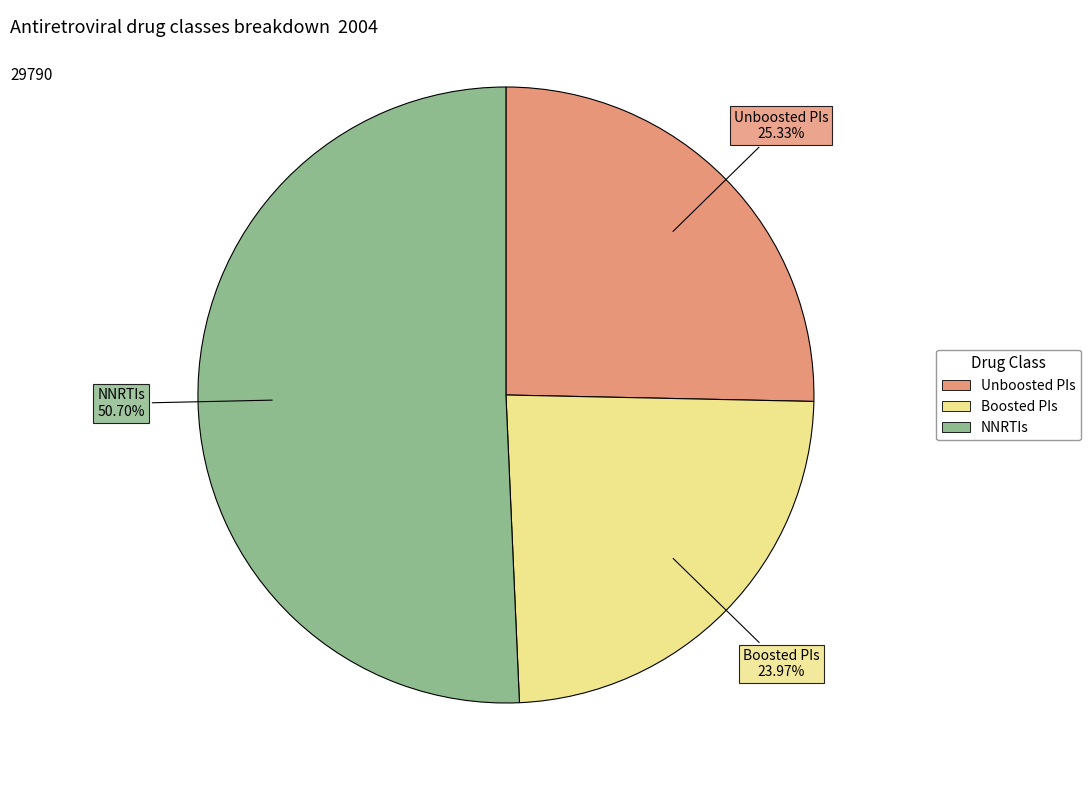

To the nearest percent, what portion does Boosted PIs represent?

24%